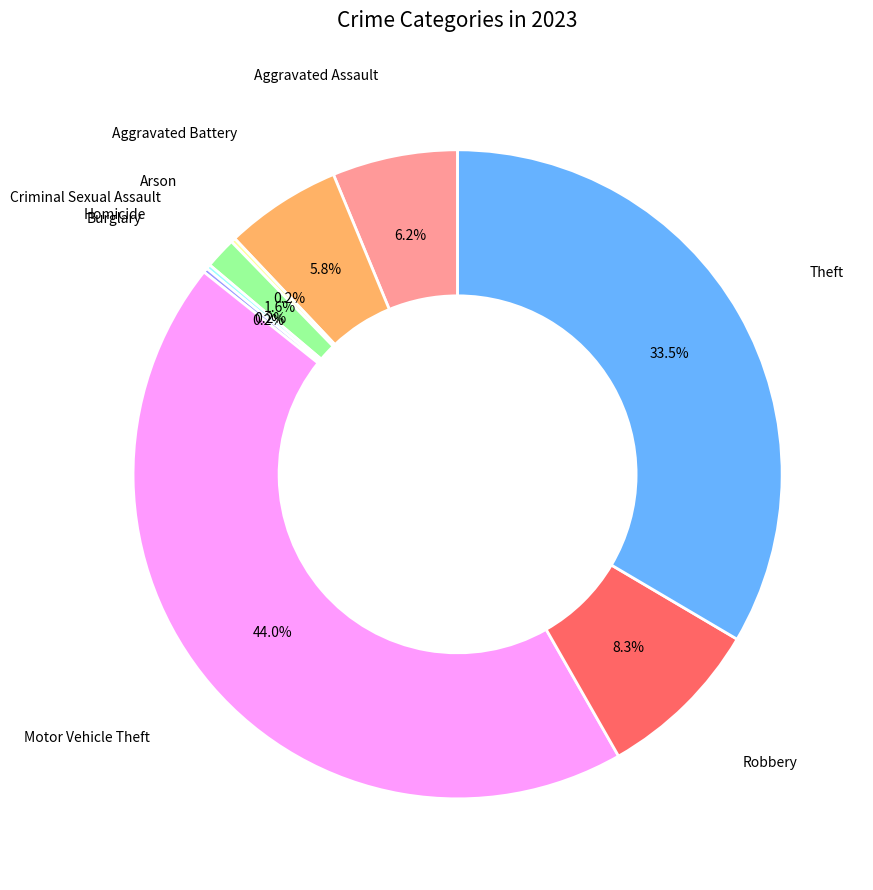

Is there any slice that represents more than half of the pie?

No